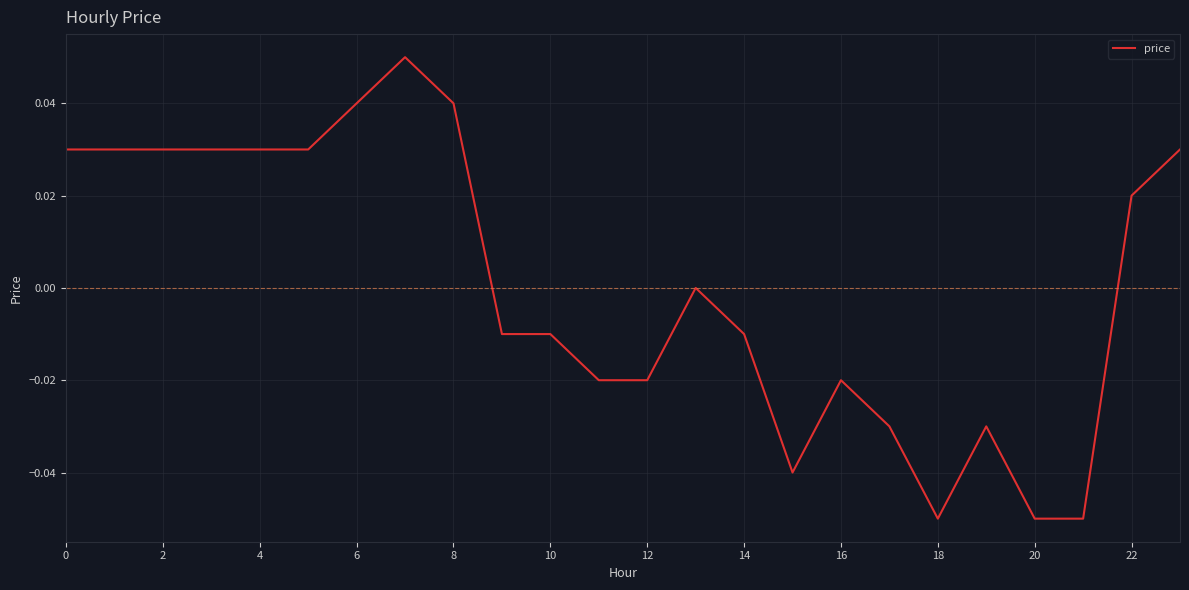

How many lines are shown in the chart?

1